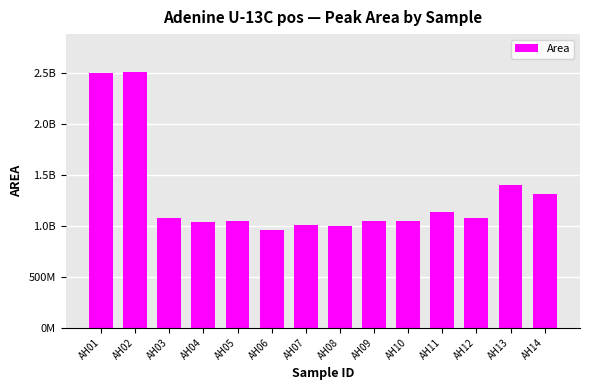

What is the ratio of the value at AH11 to the value at AH10?

1.1